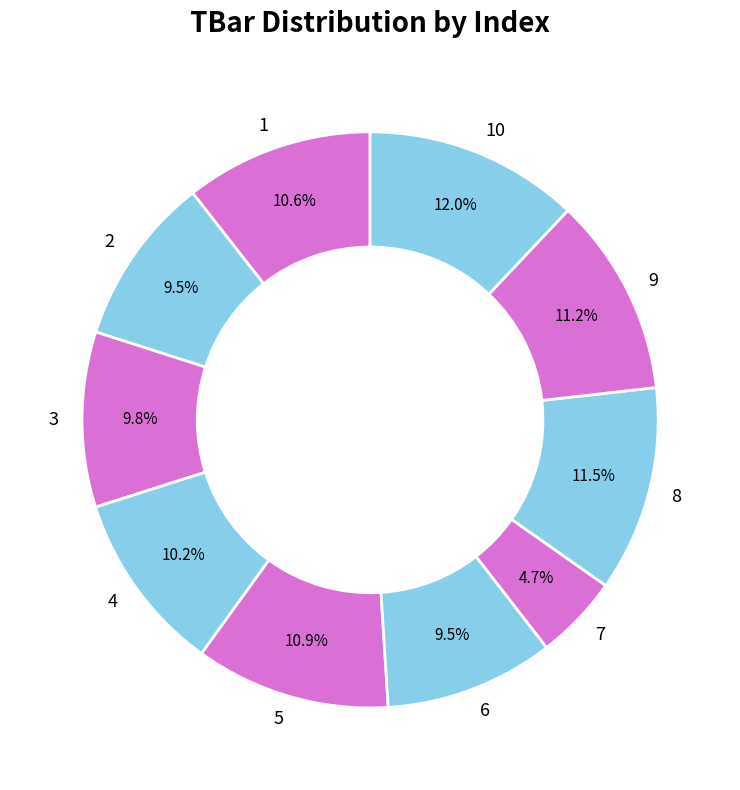

Does 4 account for over 50% of the chart?

No